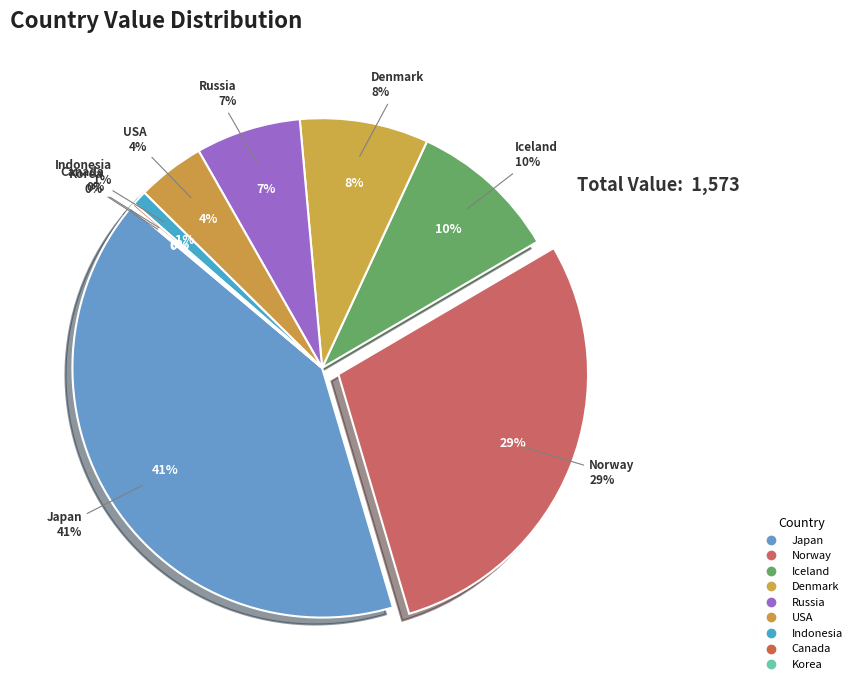

Combined, what portion of the pie is Korea and Russia?

6.9%